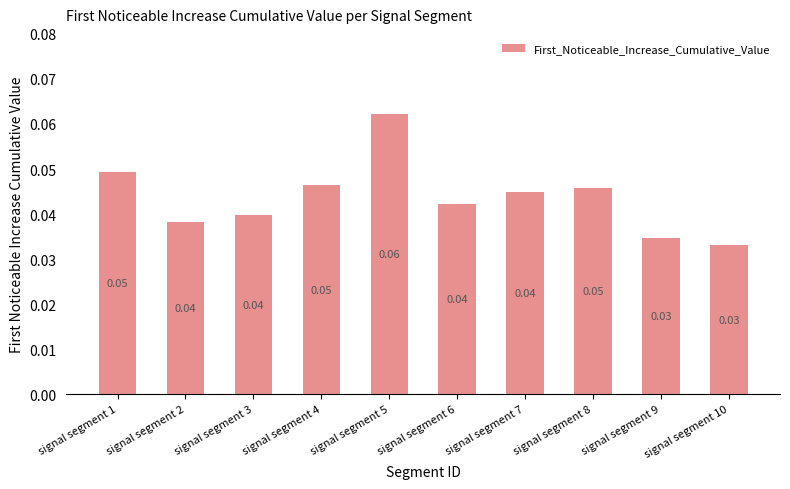

How many bars are there in total?

10